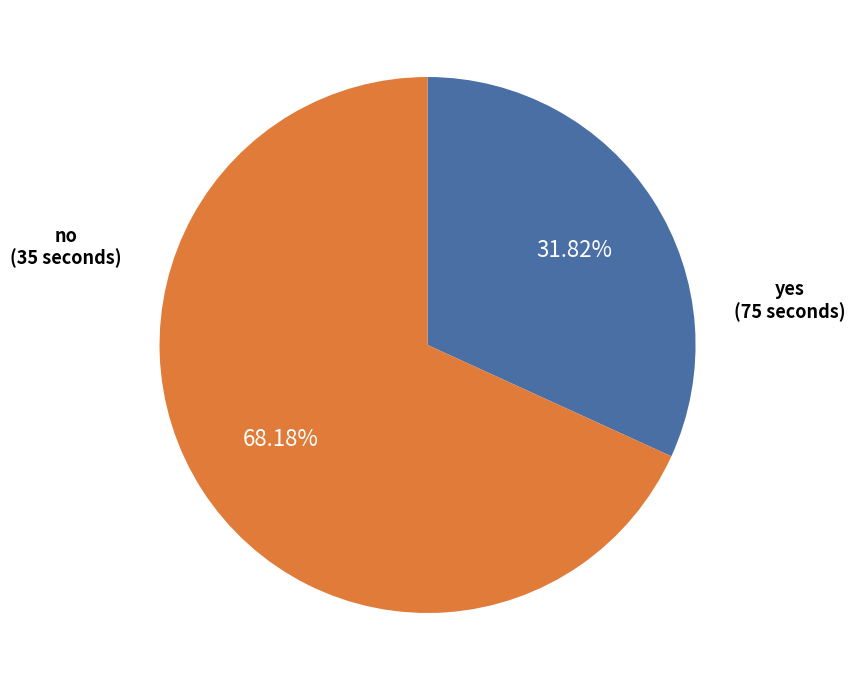

Is there any slice that represents more than half of the pie?

Yes